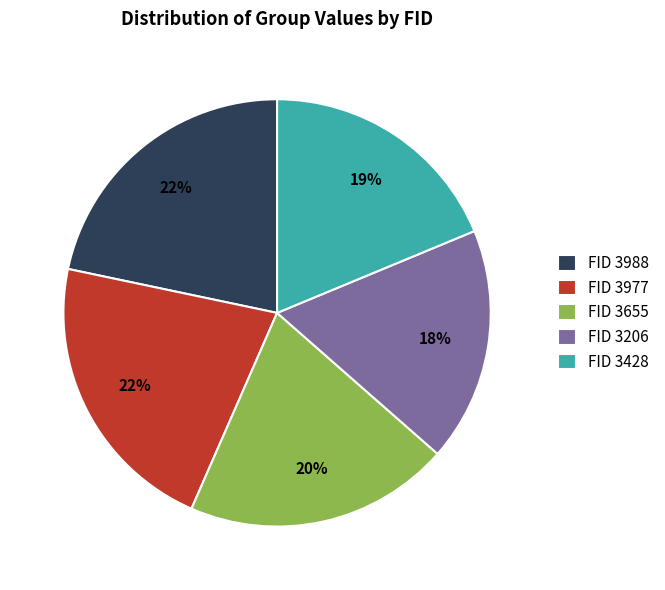

To the nearest percent, what portion does FID 3988 represent?

22%